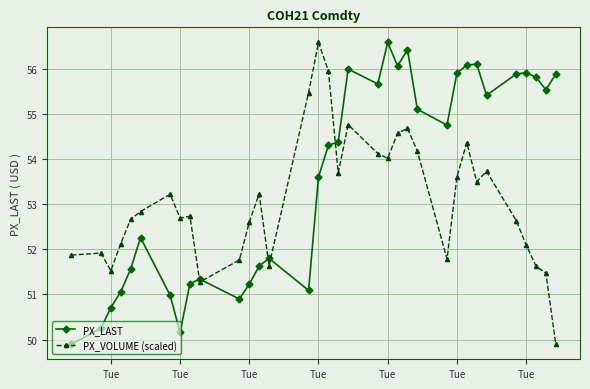

What is the value of the PX_LAST point at the 15th from the left?

51.1